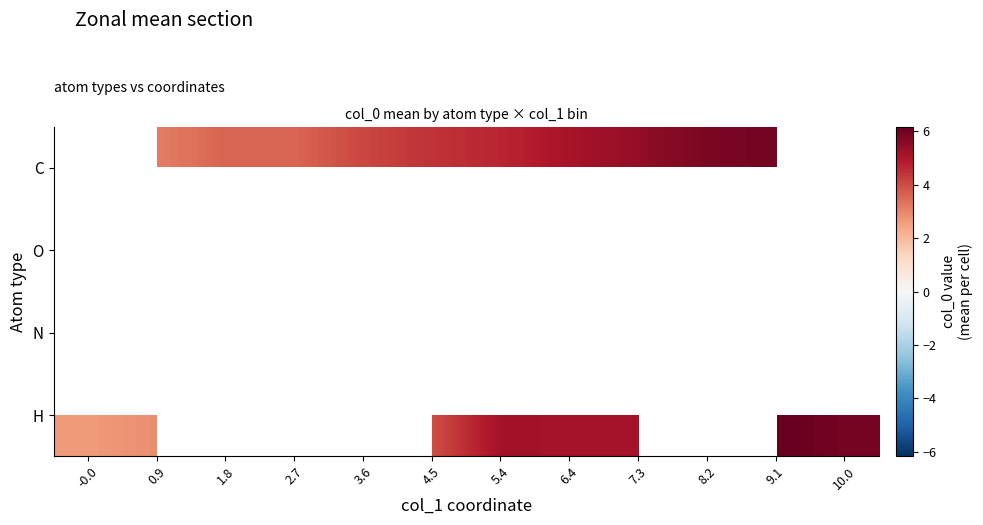

Between 2.7 and 8.2, which is larger?

8.2